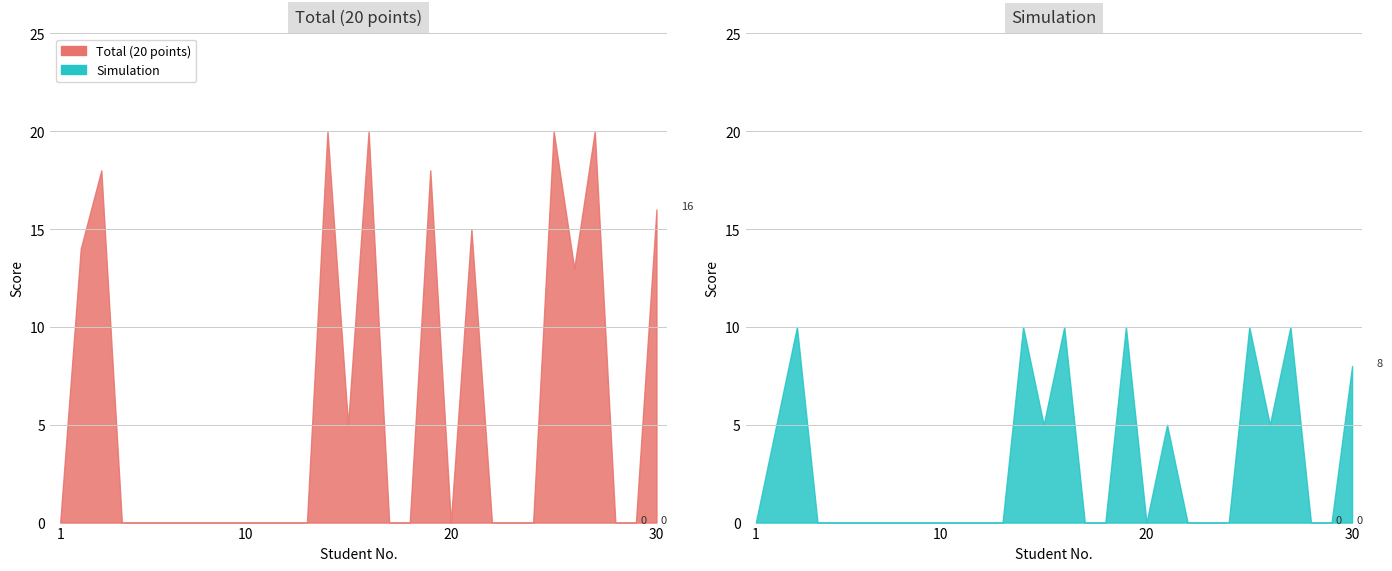

Reading right to left, list all the values displayed in this chart.

Total (20 points): 30=16	29=0	28=0	27=20	26=13	25=20	24=0	23=0	22=0	21=15	20=0	19=18	18=0	17=0	16=20	15=5	14=20	13=0	12=0	11=0	10=0	9=0	8=0	7=0	6=0	5=0	4=0	3=18	2=14	1=0
Simulation: 30=8	29=0	28=0	27=10	26=5	25=10	24=0	23=0	22=0	21=5	20=0	19=10	18=0	17=0	16=10	15=5	14=10	13=0	12=0	11=0	10=0	9=0	8=0	7=0	6=0	5=0	4=0	3=10	2=5	1=0